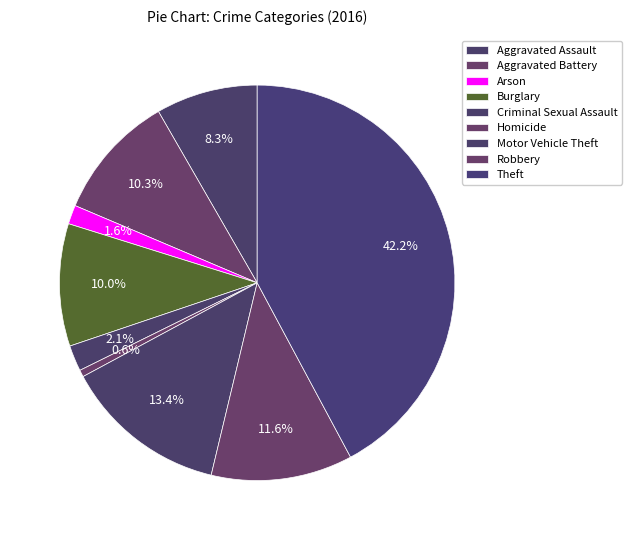

Count the number of slices in the pie.

9